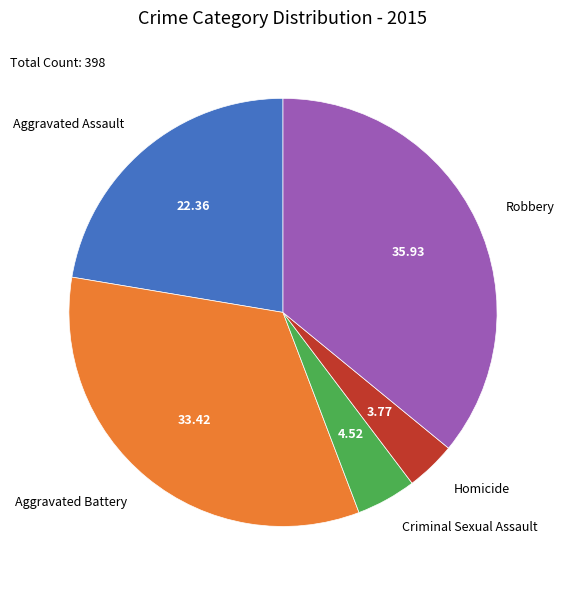

Which slice is the smallest?

Homicide